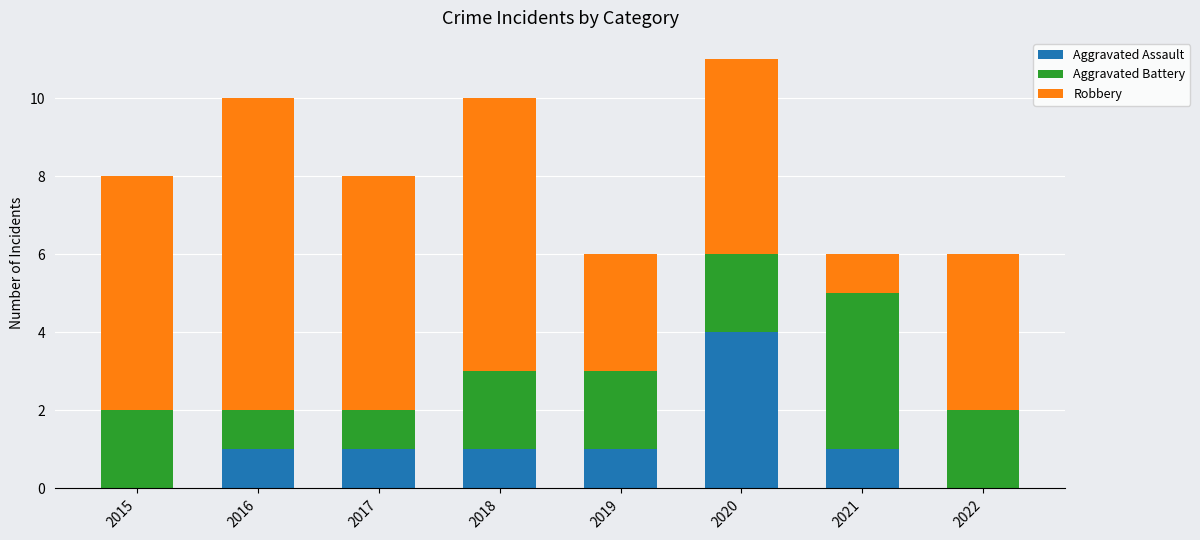

At which label does Aggravated Assault reach its peak?

2020